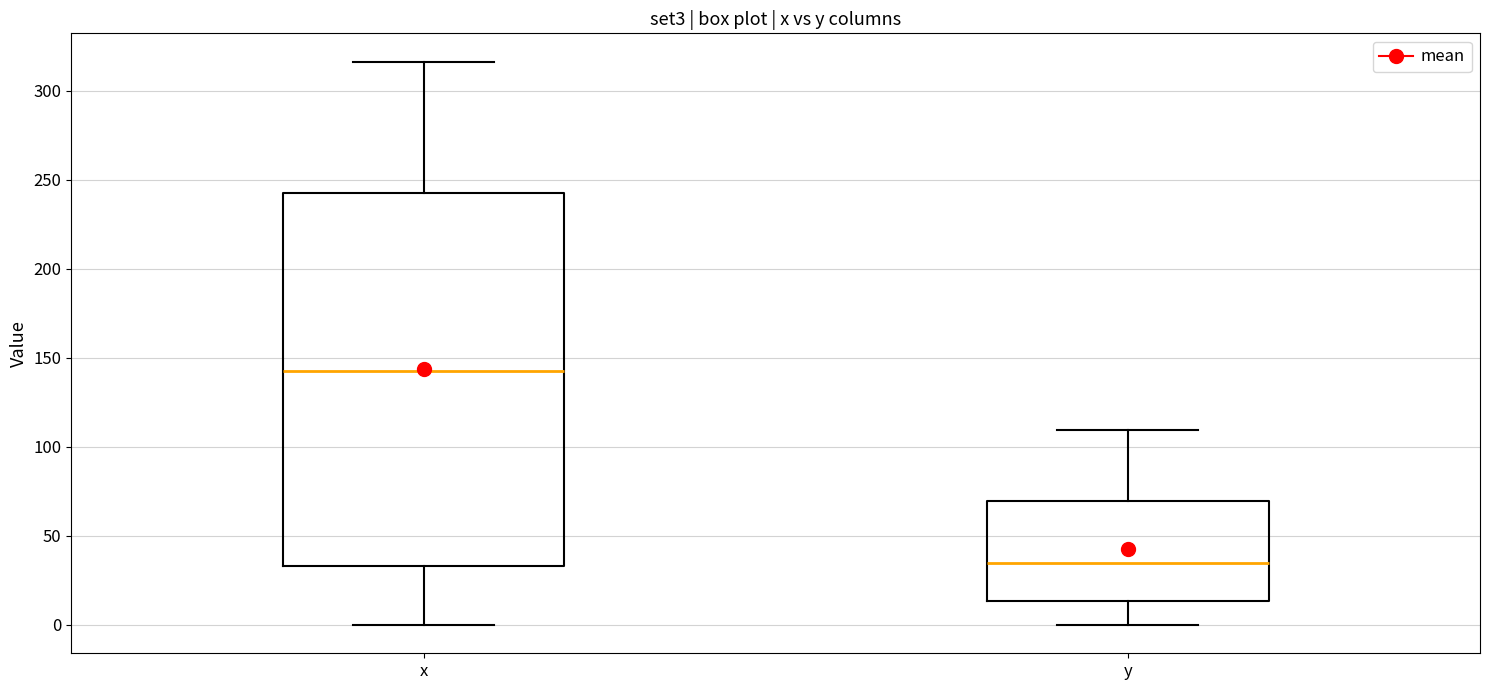

Reading left to right, transcribe this box plot: for each box, give where its median line is, the range the box spans, and where its two whiskers end, as read against the y-axis. The values are not printed on the chart, so give them approximately, as read against the axis.

x: median 145, box 35 to 245, whiskers 0 to 315
y: median 35, box 15 to 70, whiskers 0 to 110